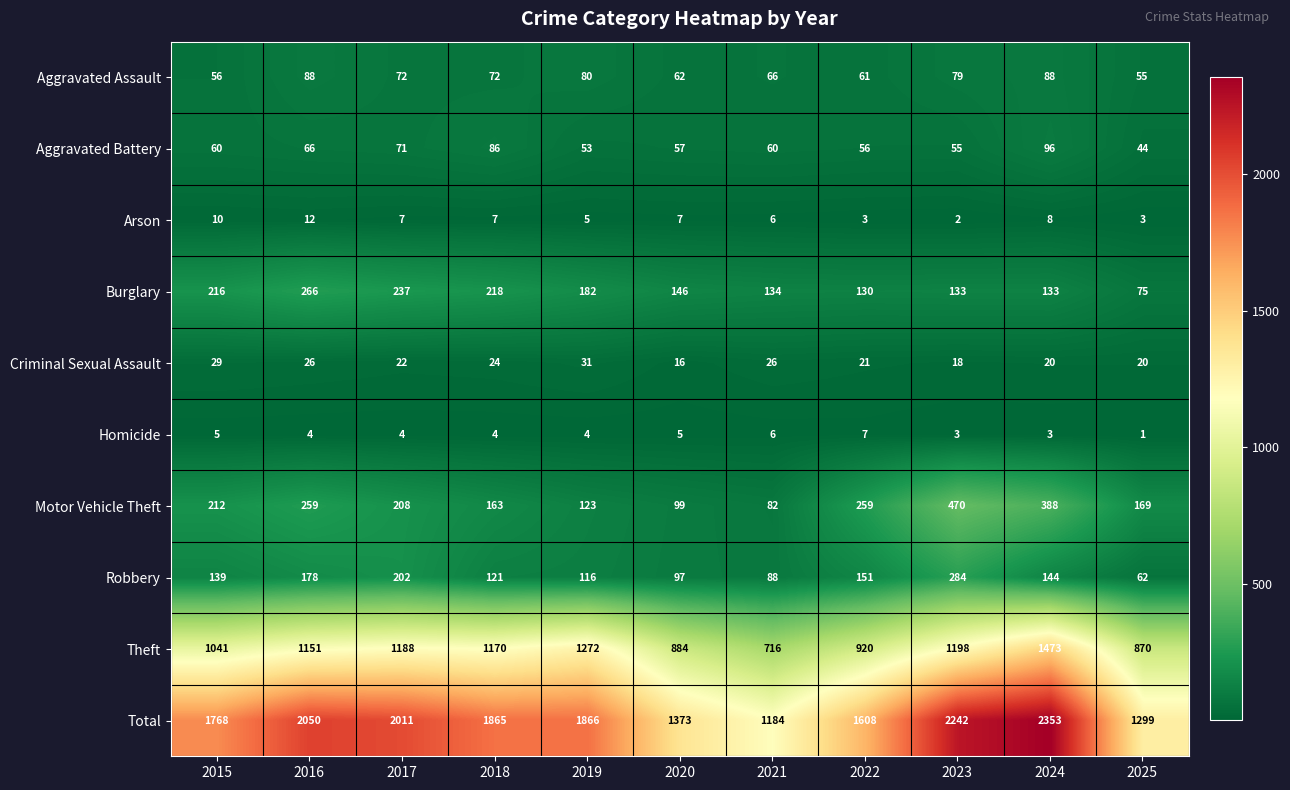

At which label does Homicide first exceed 4?

2015